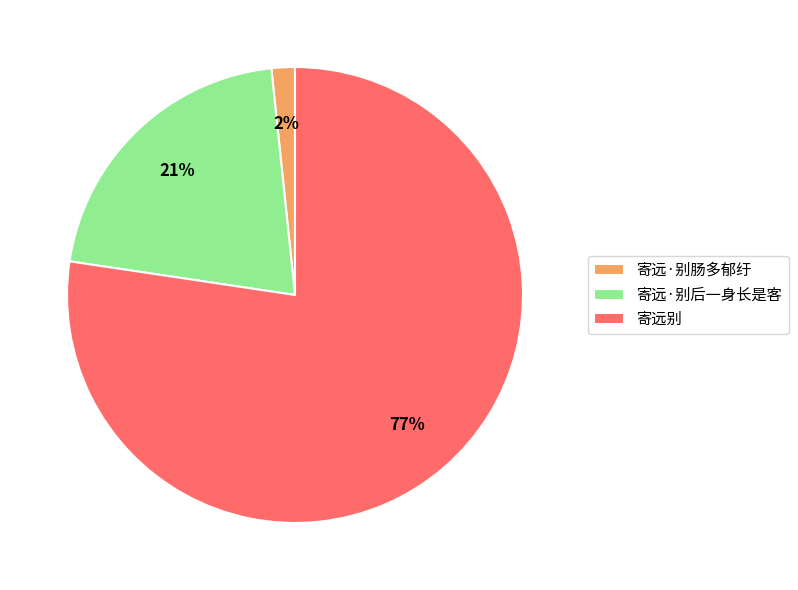

Does 寄远·别后一身长是客 account for over 50% of the chart?

No